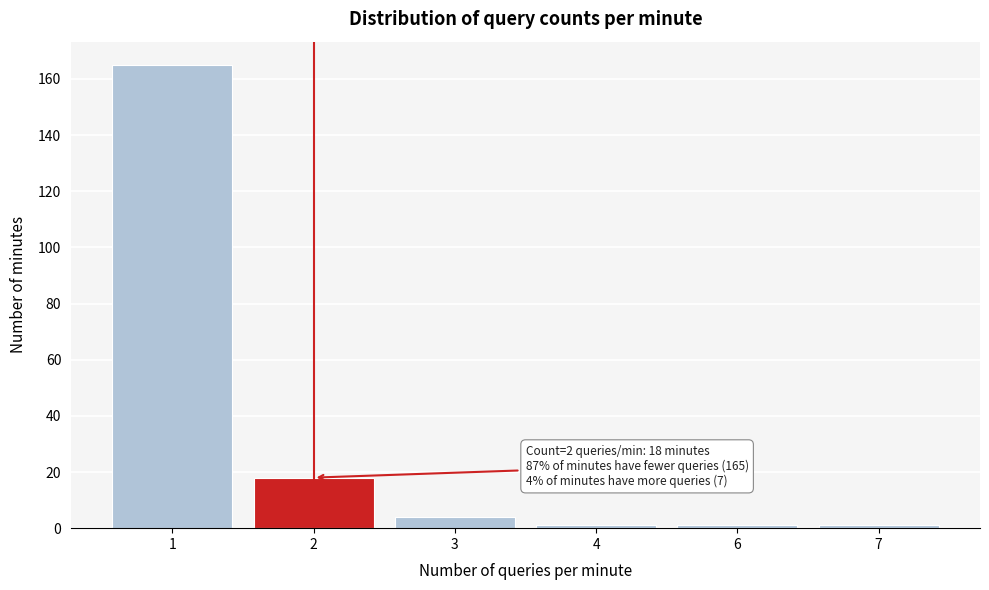

Reading right to left, what are all the values shown in this chart?

7=1	6=1	4=1	3=4	2=18	1=165